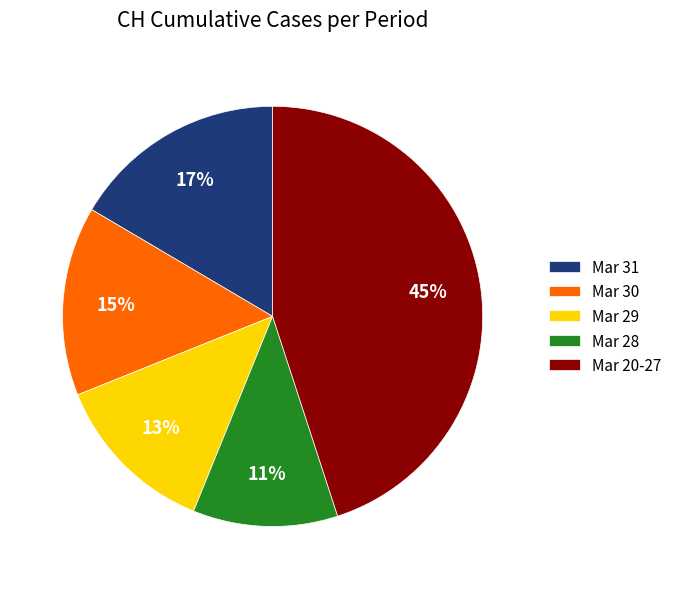

Rank the categories by value from highest to lowest.

Mar 20-27, Mar 31, Mar 30, Mar 29, Mar 28